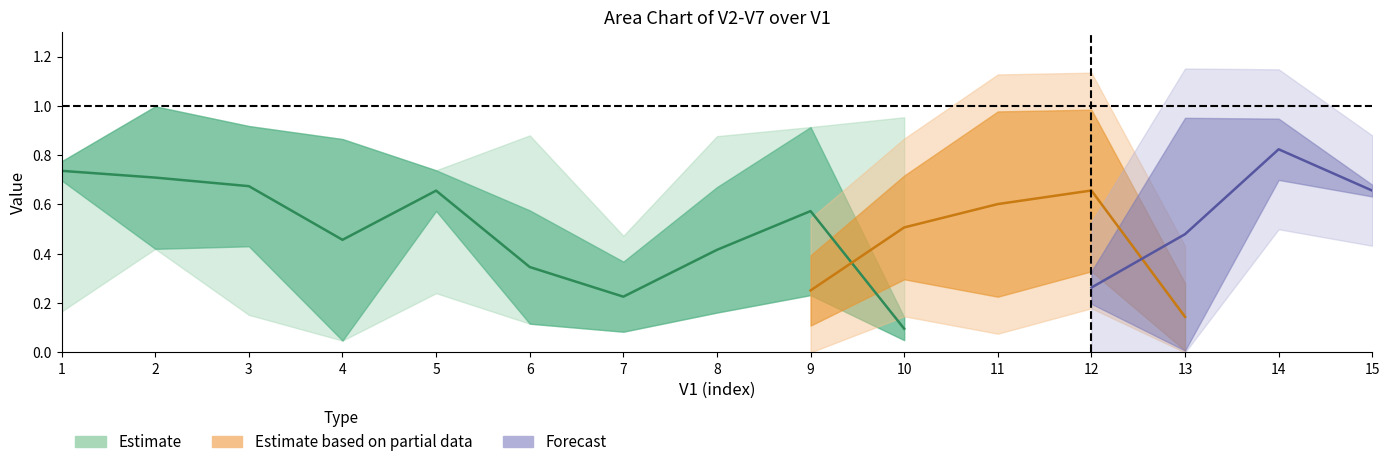

Is this an area chart (filled region under the line)?

No